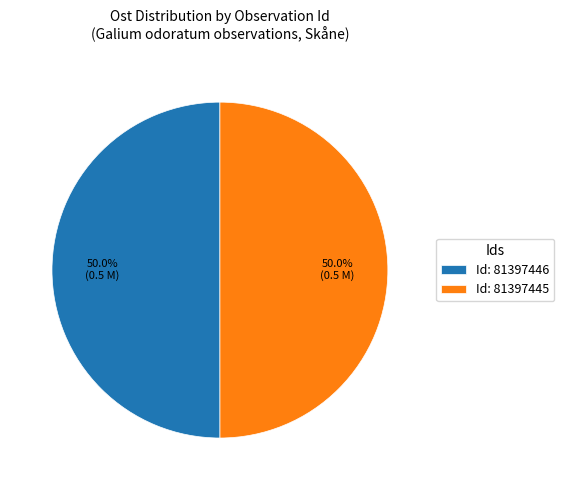

What percentage is NOT represented by Id: 81397445?

50.0%